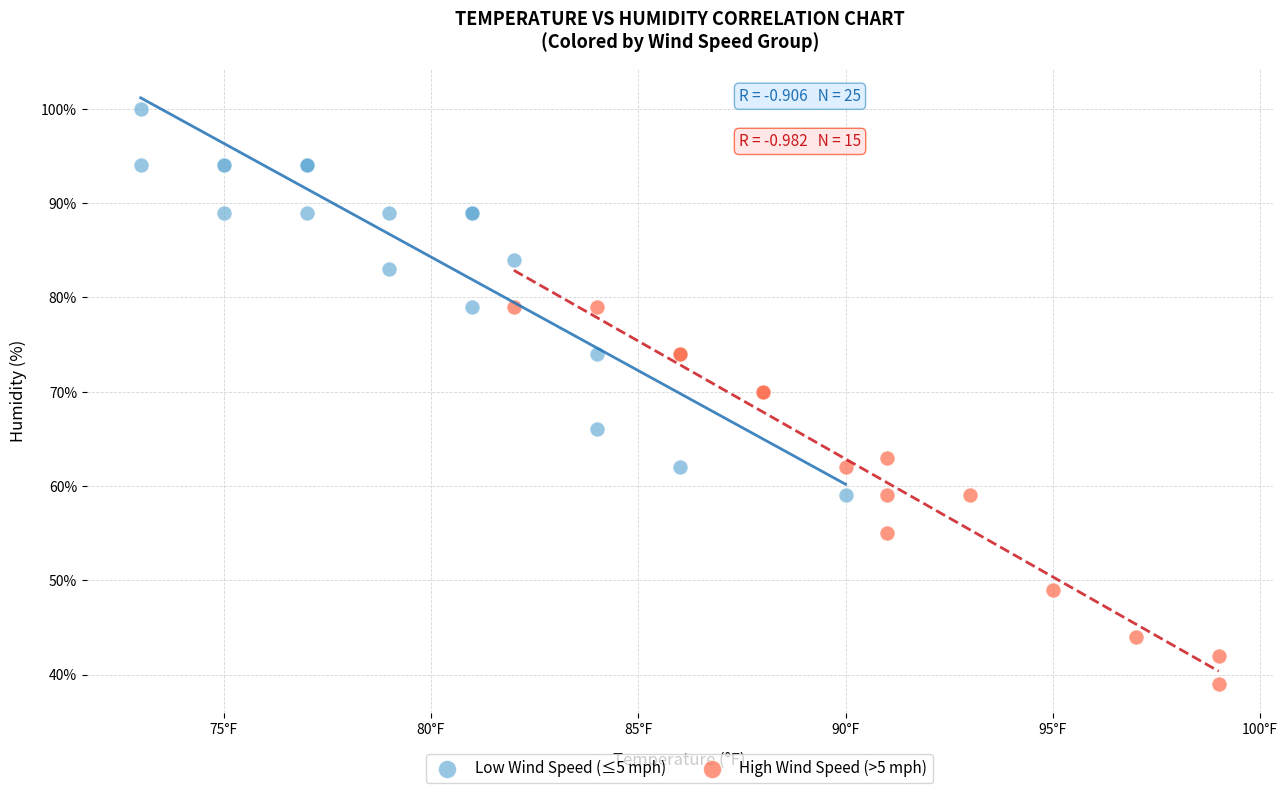

Which series reaches the maximum Y coordinate?

Low Wind Speed (≤5 mph)